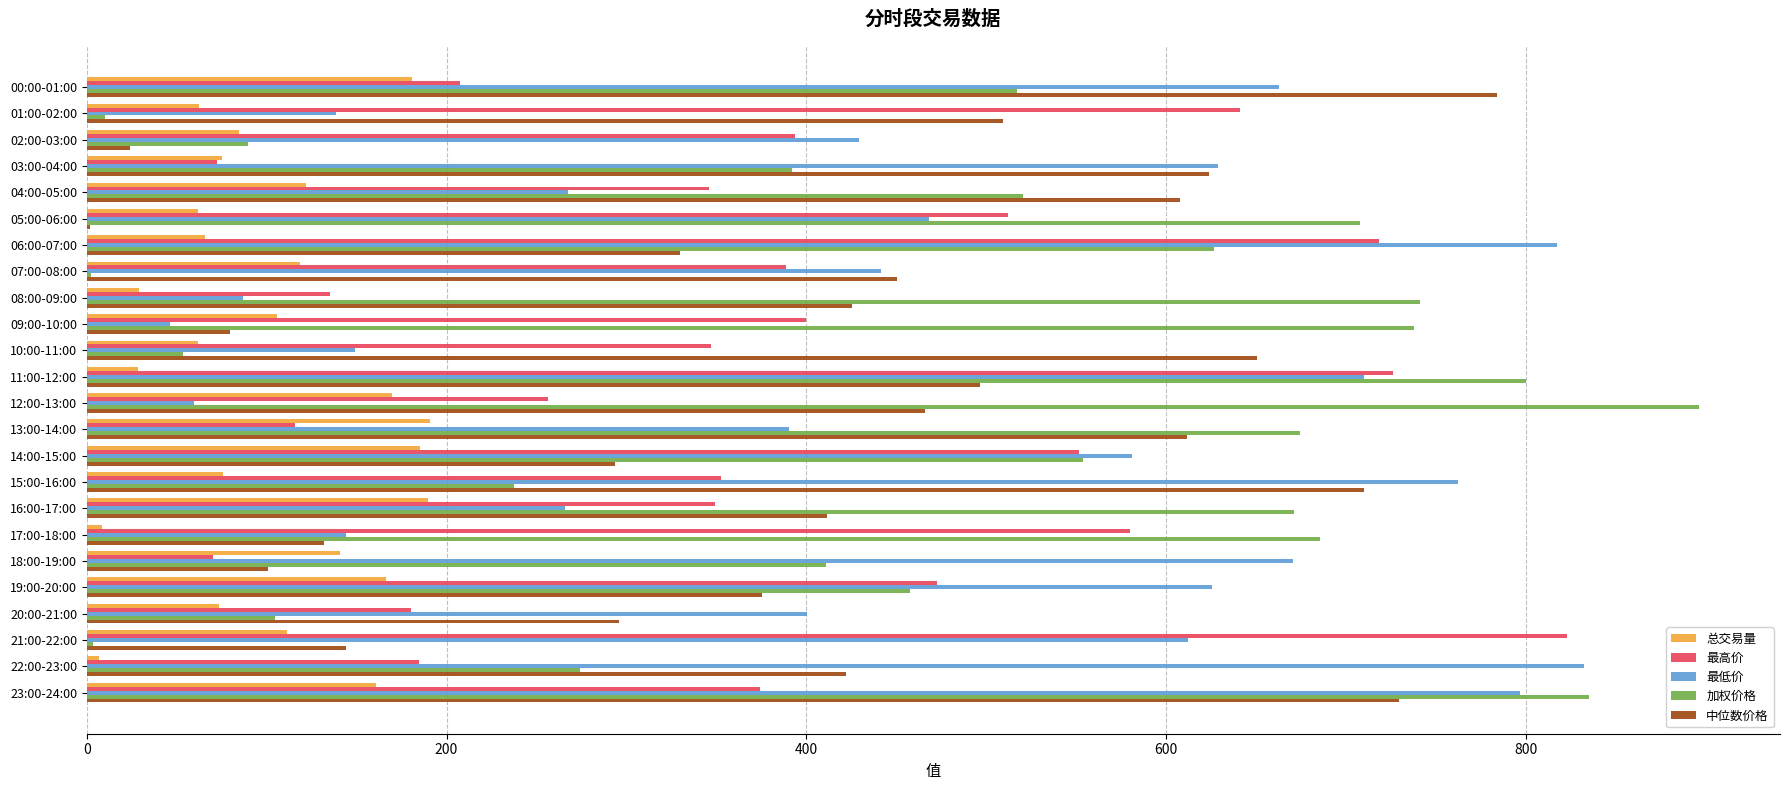

What is the sum of all 最低价 values?

10990.5